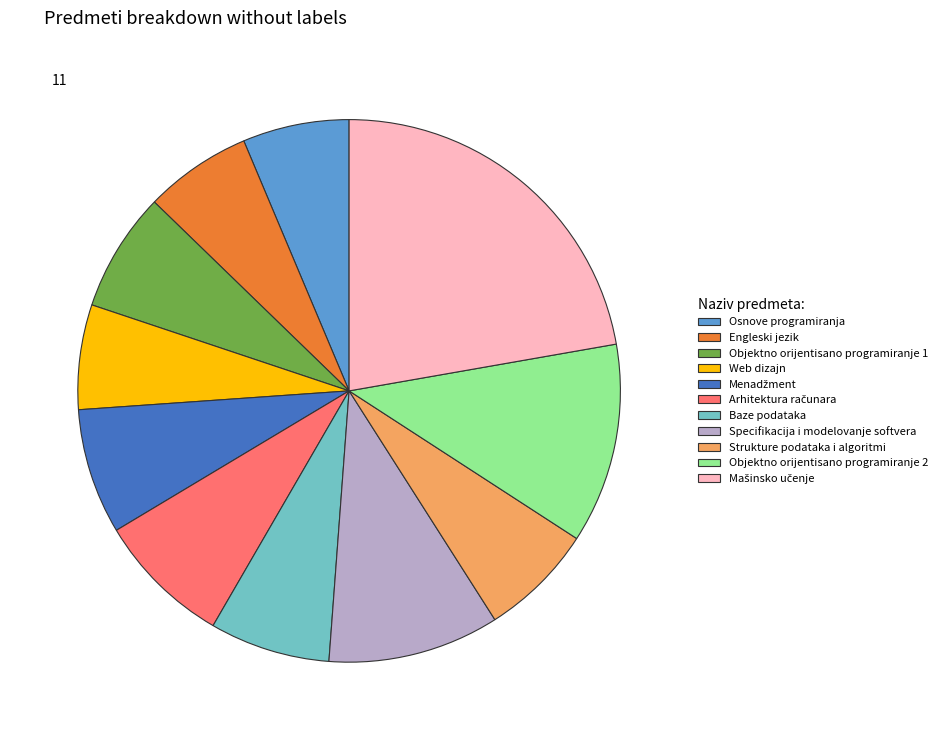

Approximately how many times larger is the value at Strukture podataka i algoritmi compared to Web dizajn?

1.1